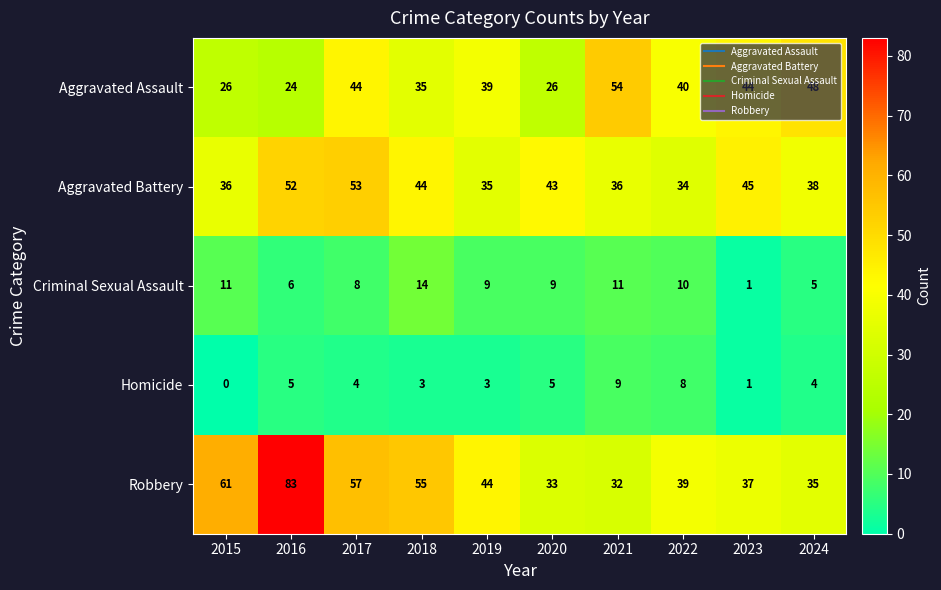

Which series has the widest spread of values?

Robbery